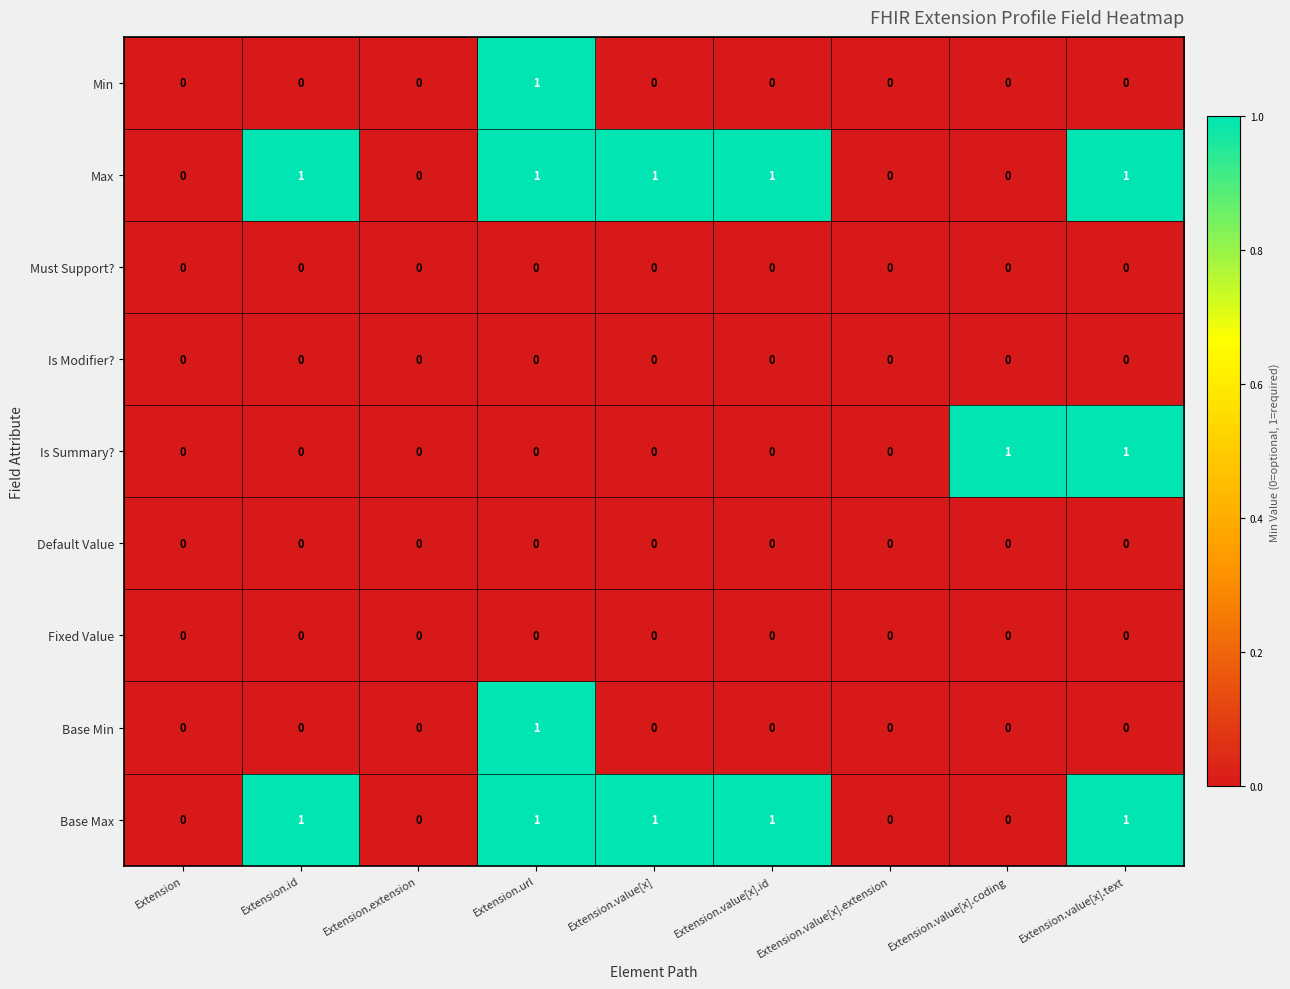

At which category is the sum across all series the highest?

Extension.url